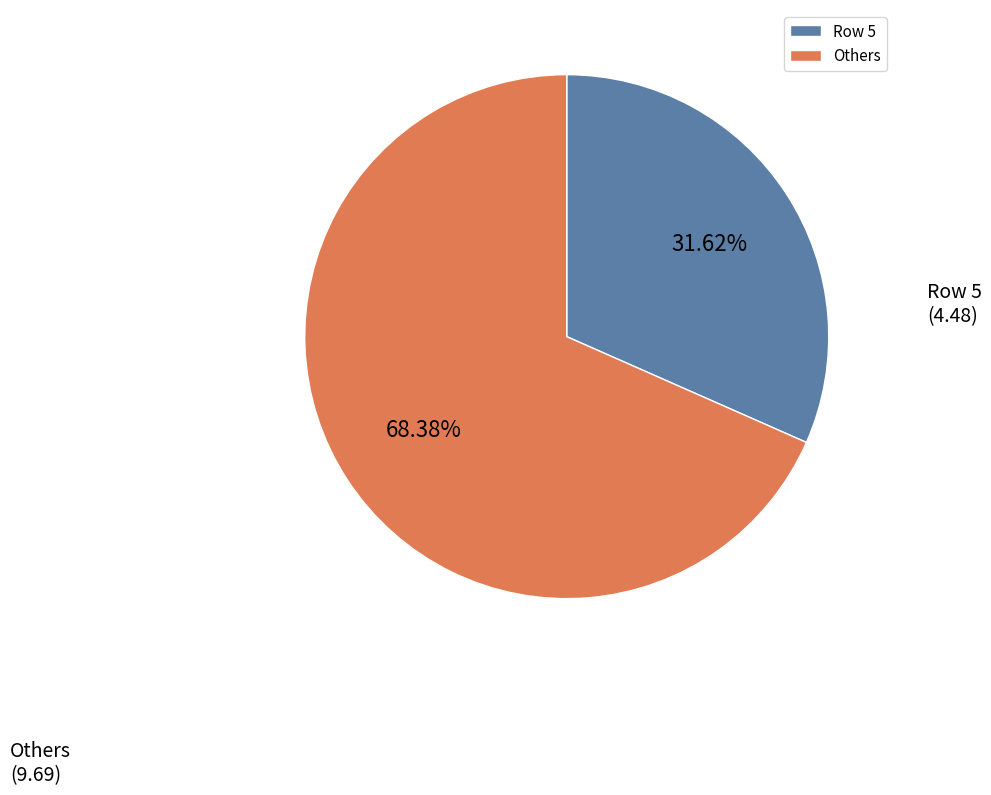

Which category has the biggest portion of the pie?

Others